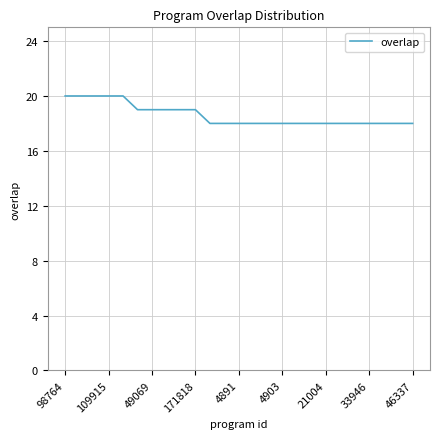

What is the greatest value displayed?

20